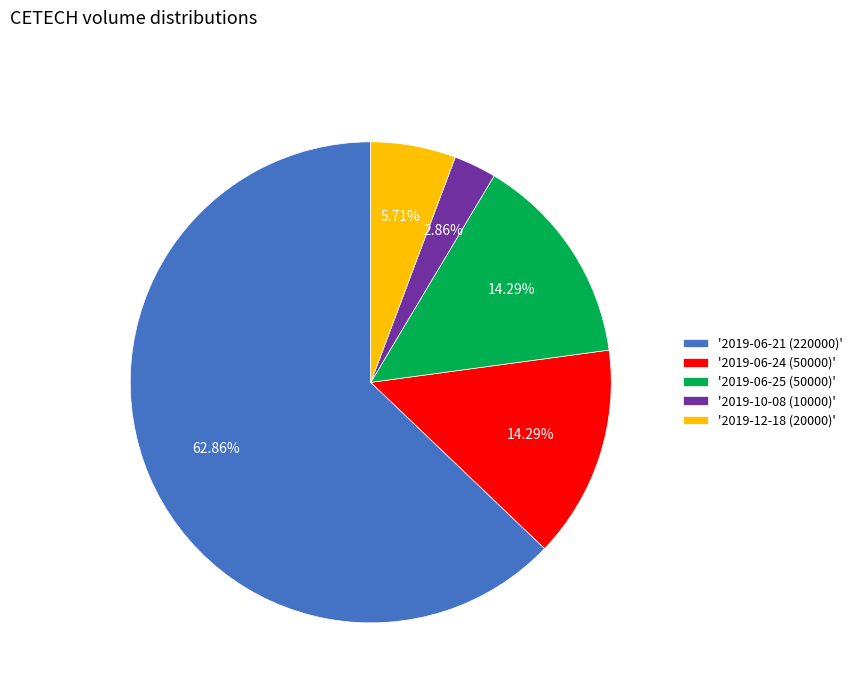

What is the smallest slice in the pie chart?

'2019-10-08 (10000)'